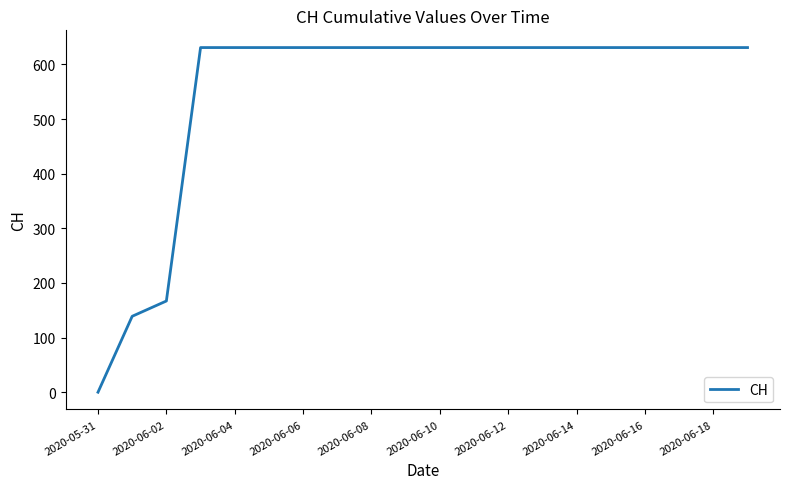

What is the difference between the maximum and minimum values?

631